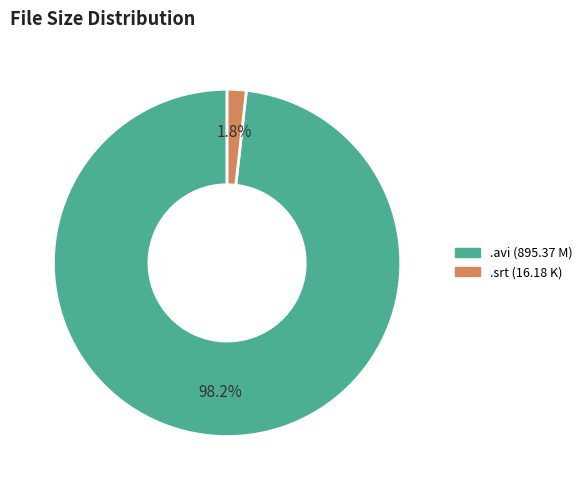

Is there a majority slice in this chart?

Yes